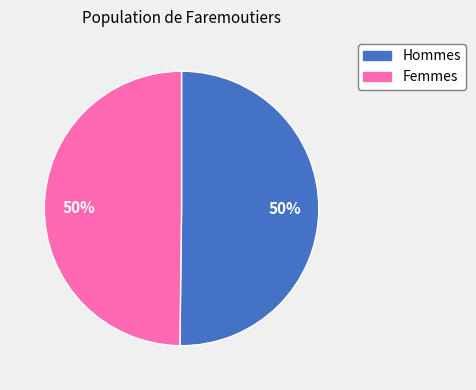

How many segments does this pie chart have?

2